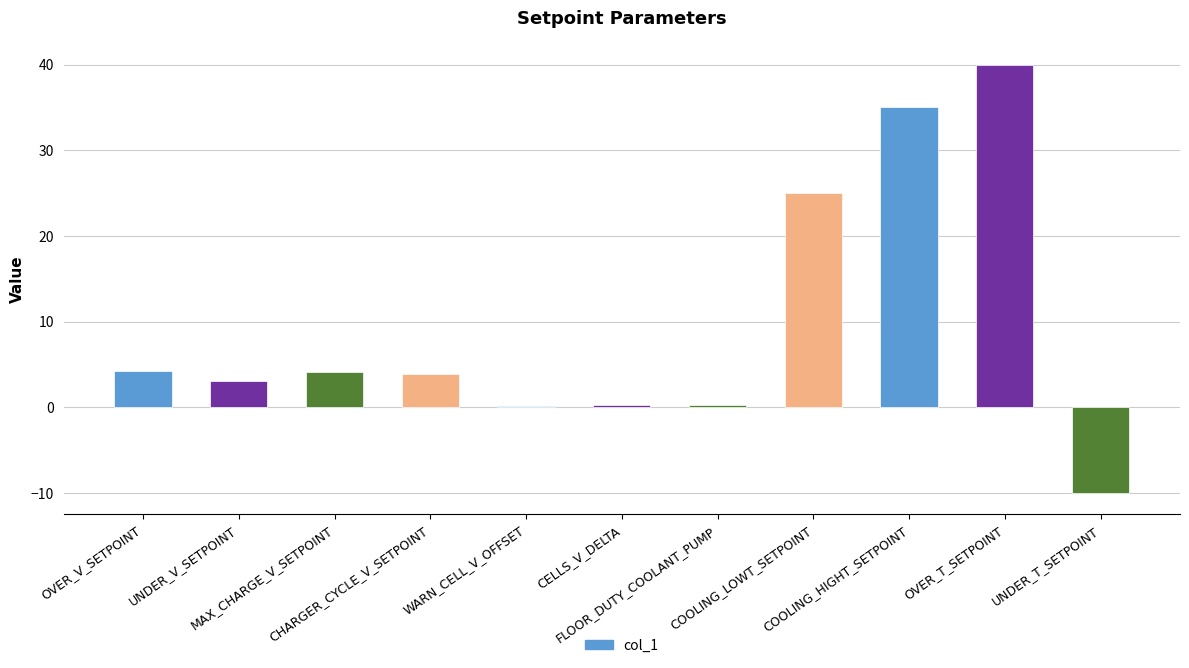

What is the sum of all values?

105.8